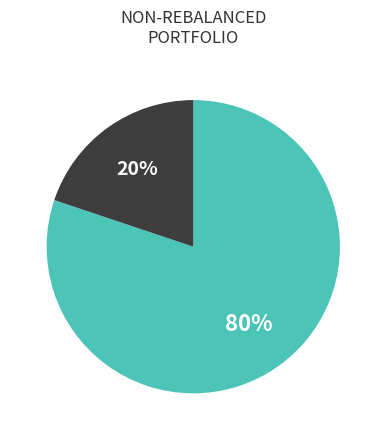

Count the number of slices in the pie.

2